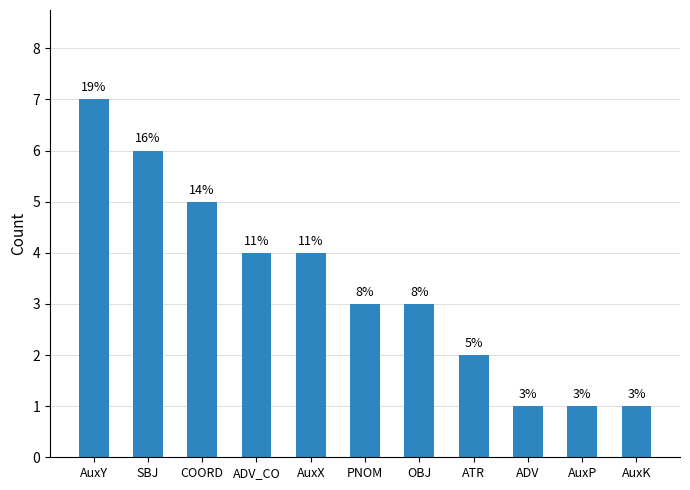

Which has a higher value, AuxY or AuxP?

AuxY